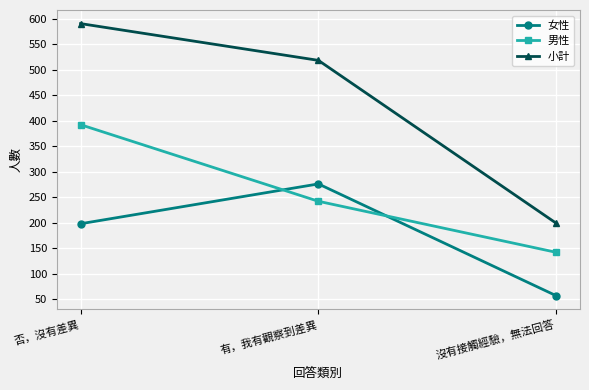

Reading left to right, list all the values displayed in this chart.

女性: 198	276	57
男性: 392	242	142
小計: 590	518	199